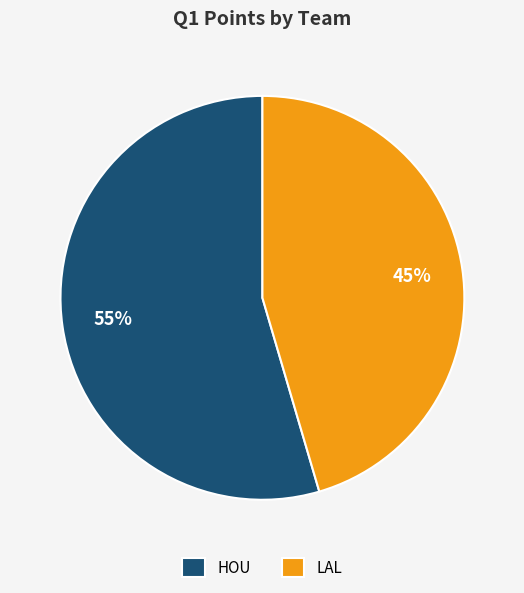

Is it true that HOU is 55% of the pie?

True